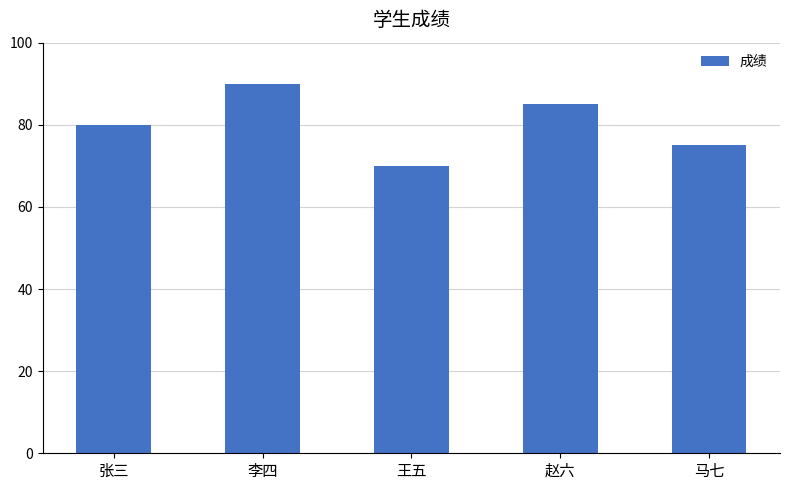

What is the label of the 5th bar from the right?

张三